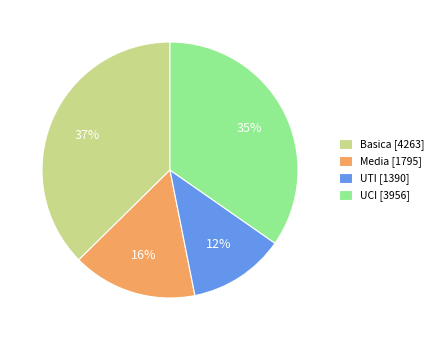

Is there a majority slice in this chart?

No